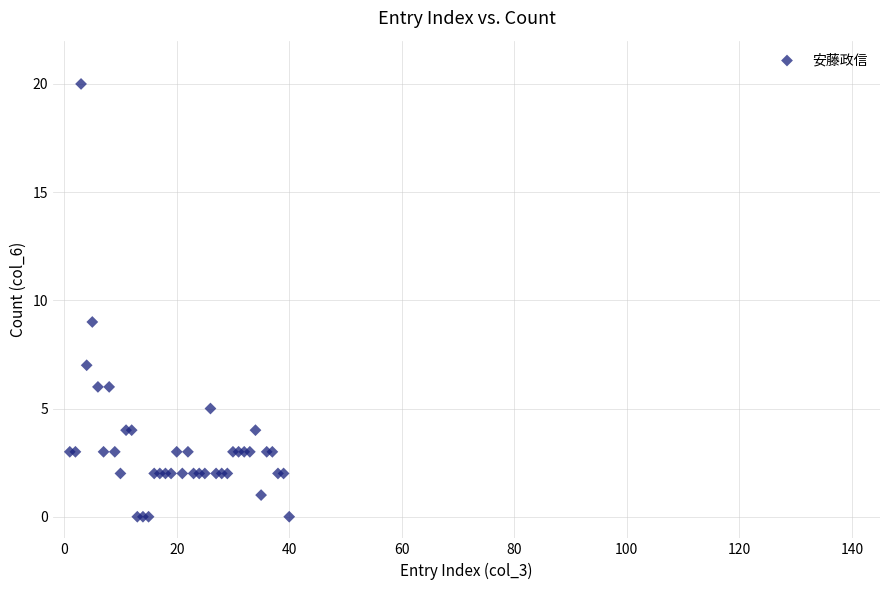

What Y value in the scatter plot is closest to 10?

9